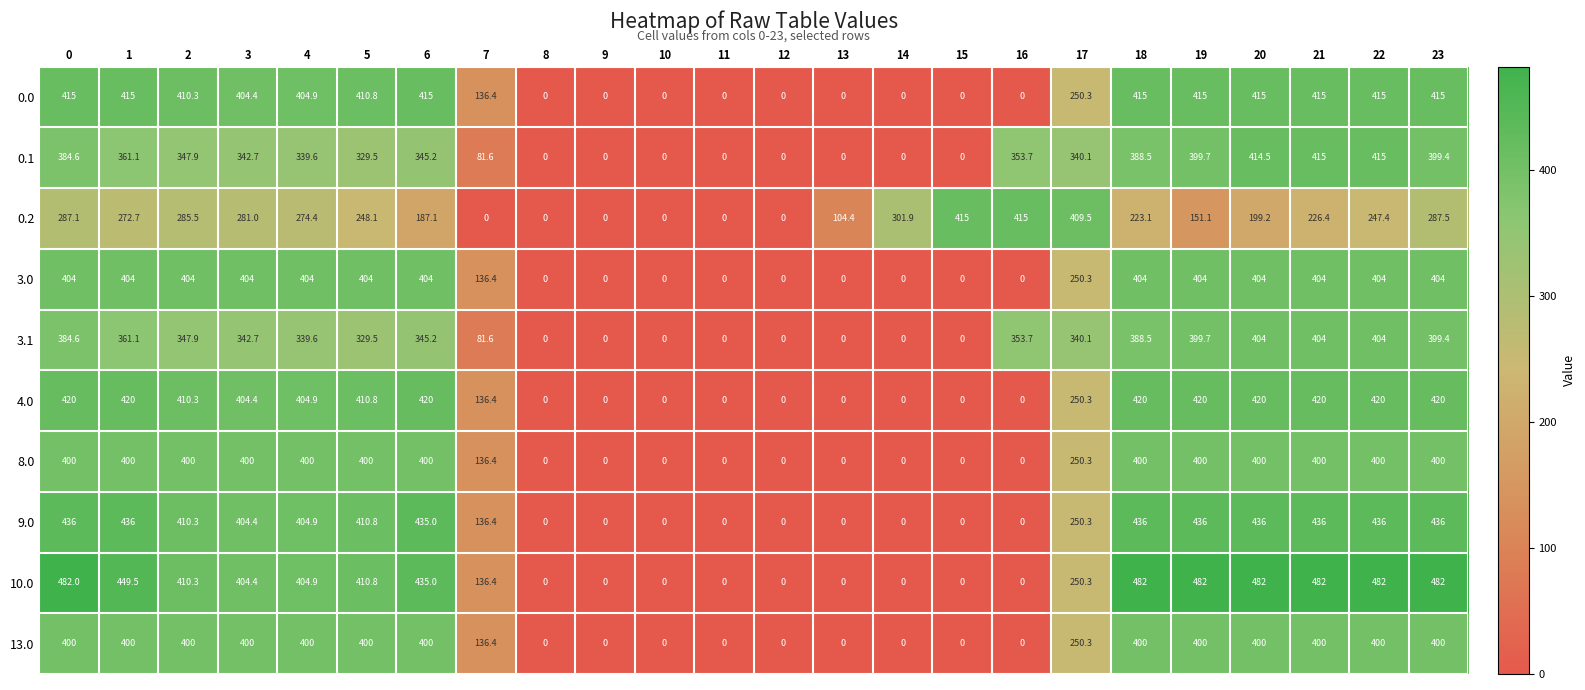

Which series has the largest total across all categories?

10.0